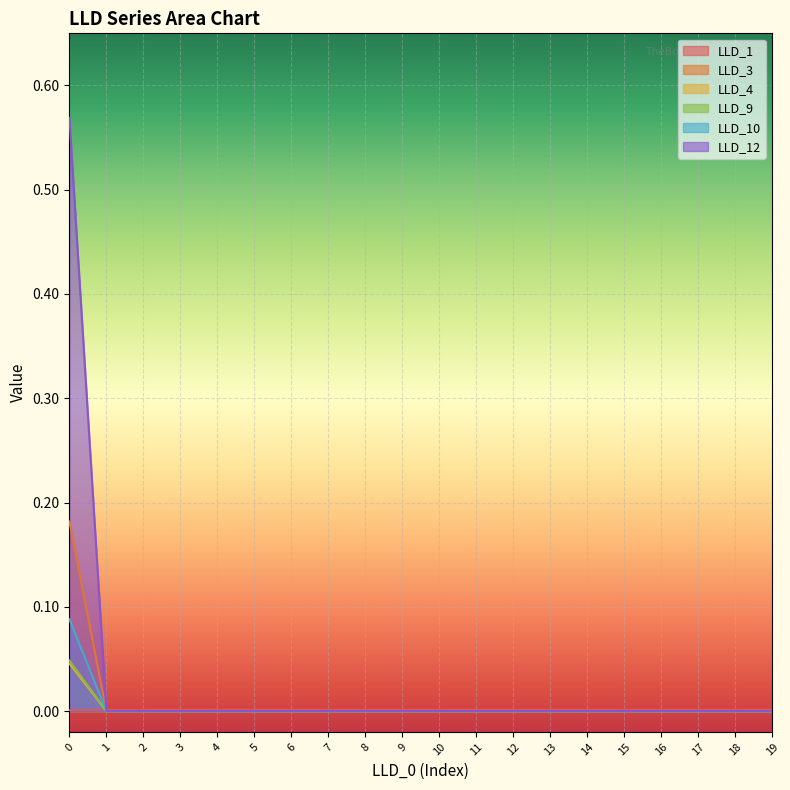

Which series has the widest spread of values?

LLD_12